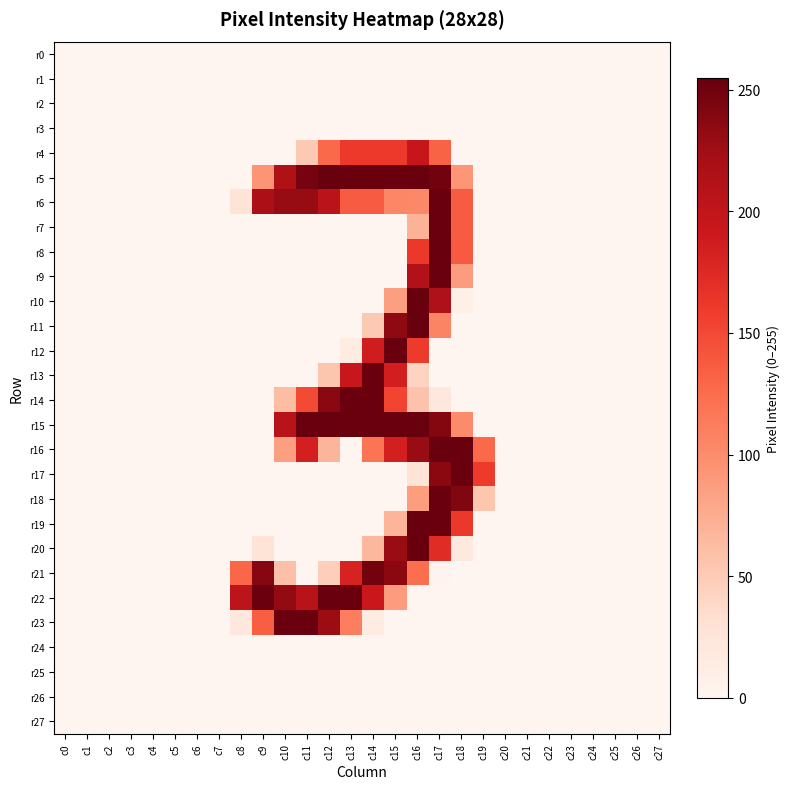

Which label corresponds to the smallest value in the chart?

c0